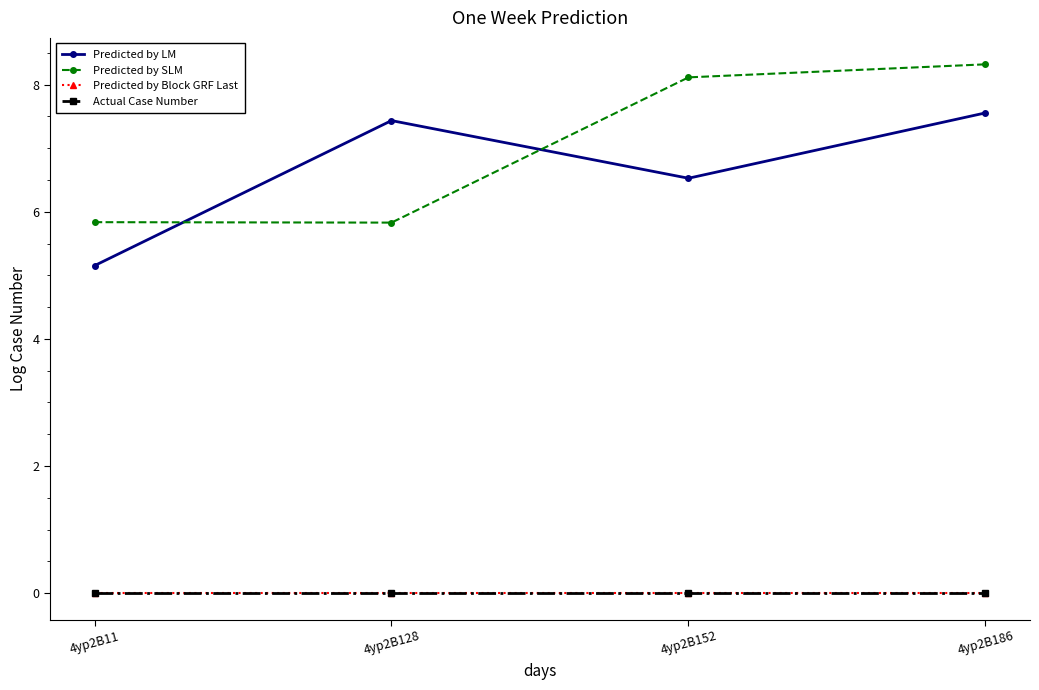

True or false: Predicted by SLM and Actual Case Number intersect in this chart.

False